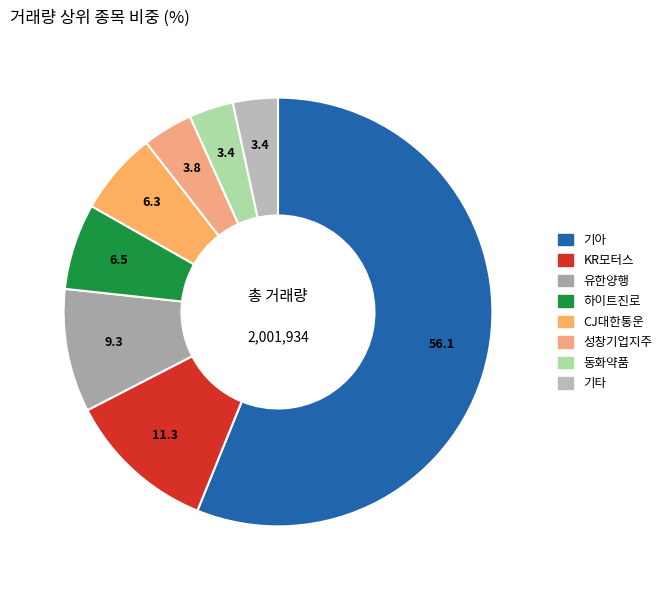

What portion of the pie excludes 유한양행?

90.7%